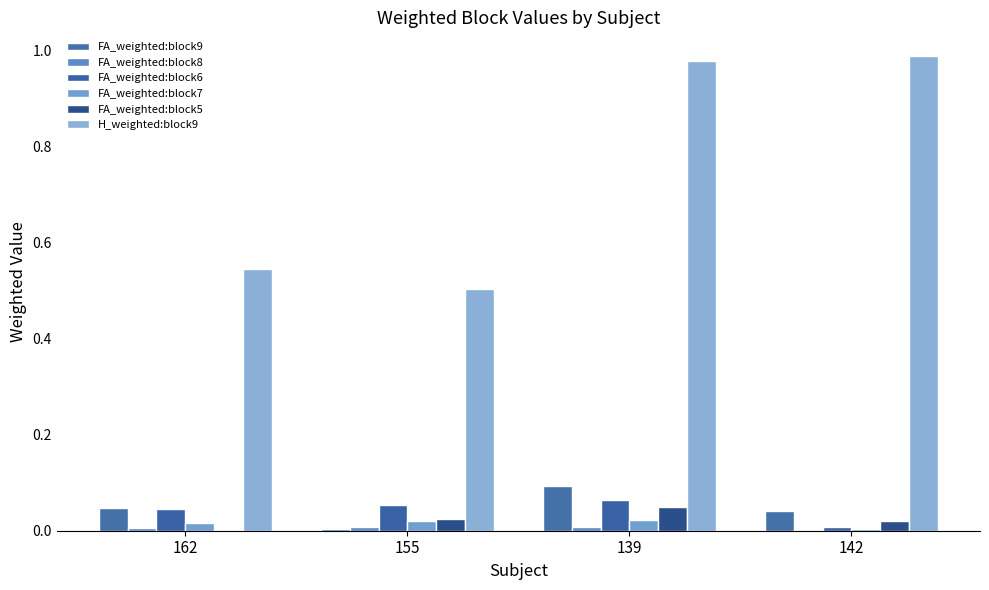

At which label does FA_weighted:block5 reach its minimum?

162